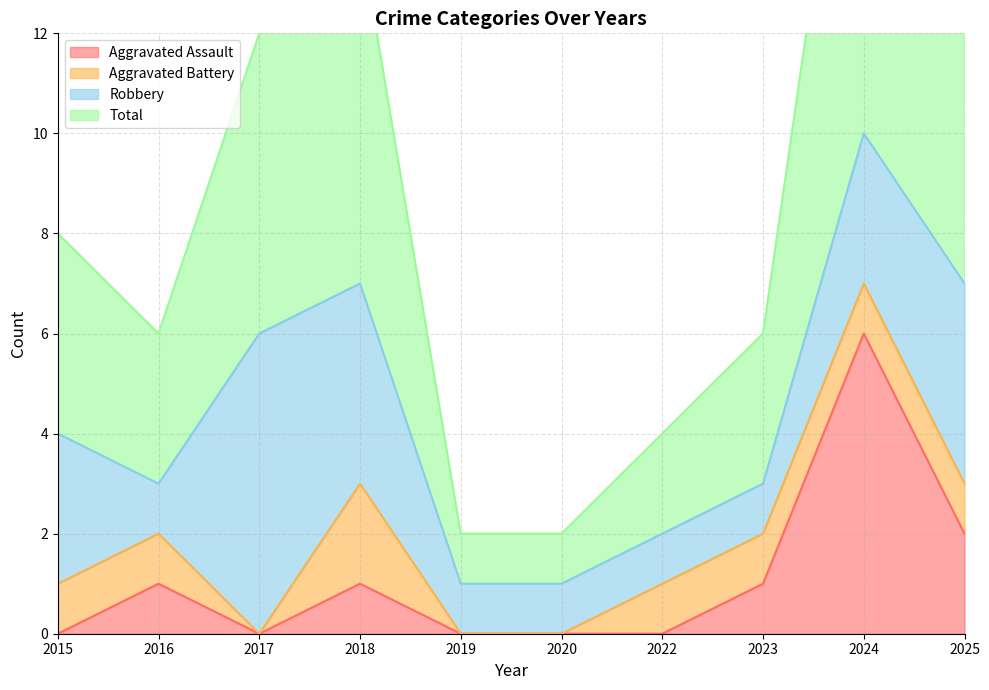

True or false: Aggravated Assault and Total intersect in this chart.

False